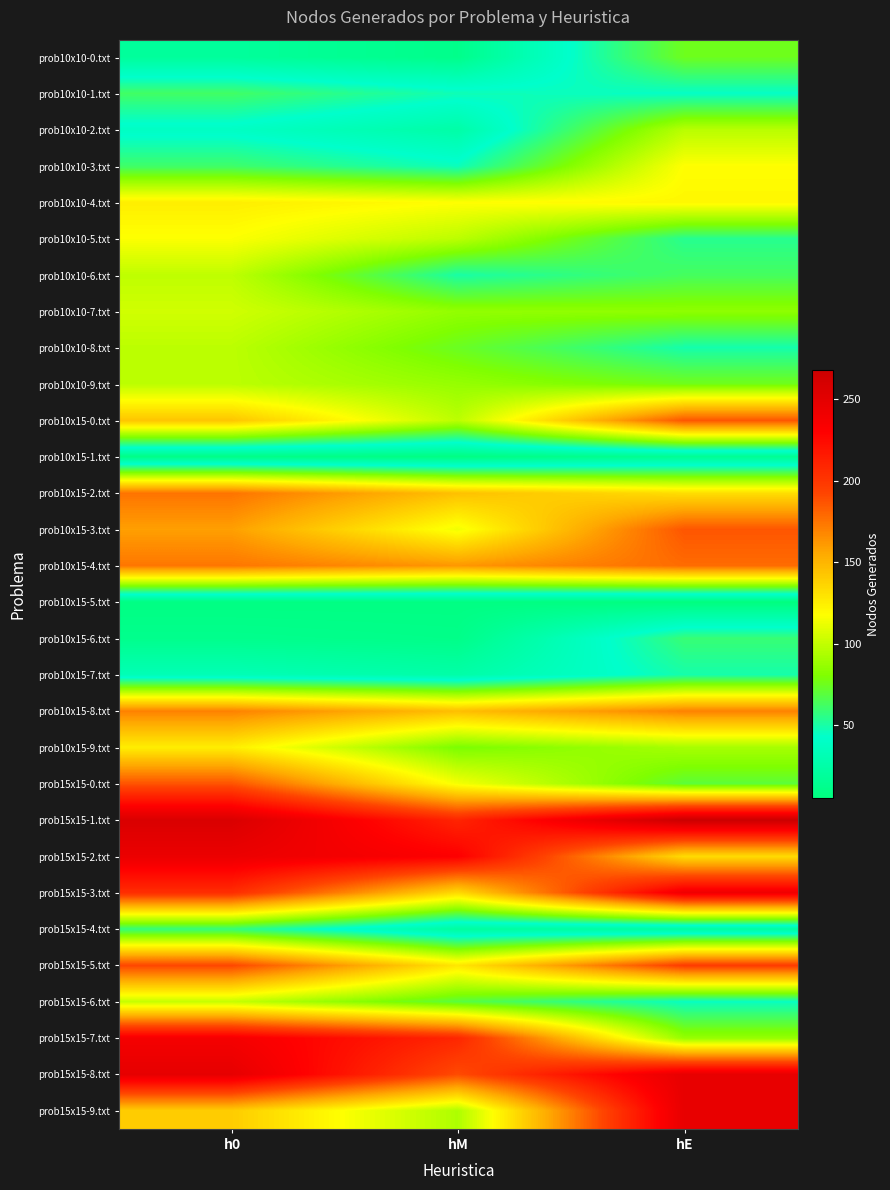

Rank the series at hM from highest to lowest value.

prob15x15-2.txt, prob15x15-1.txt, prob15x15-7.txt, prob15x15-8.txt, prob10x15-4.txt, prob10x15-8.txt, prob10x15-2.txt, prob15x15-3.txt, prob15x15-5.txt, prob10x10-4.txt, prob15x15-0.txt, prob10x15-3.txt, prob10x10-5.txt, prob10x15-0.txt, prob15x15-9.txt, prob10x10-9.txt, prob10x10-7.txt, prob10x15-9.txt, prob10x10-8.txt, prob15x15-6.txt, prob10x10-6.txt, prob10x10-1.txt, prob10x10-3.txt, prob10x10-2.txt, prob10x15-7.txt, prob15x15-4.txt, prob10x10-0.txt, prob10x15-6.txt, prob10x15-1.txt, prob10x15-5.txt